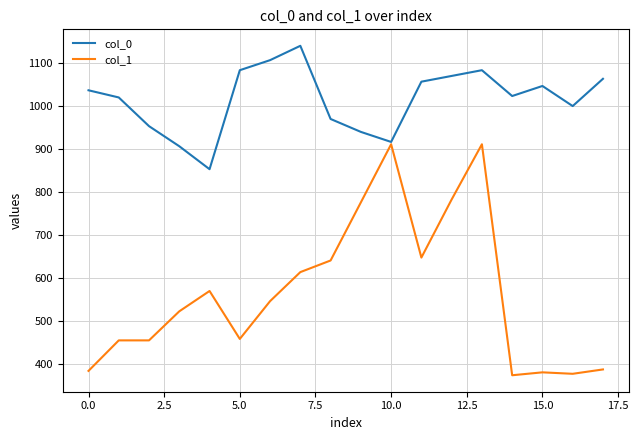

Rank the series by their maximum value, from highest to lowest.

col_0, col_1